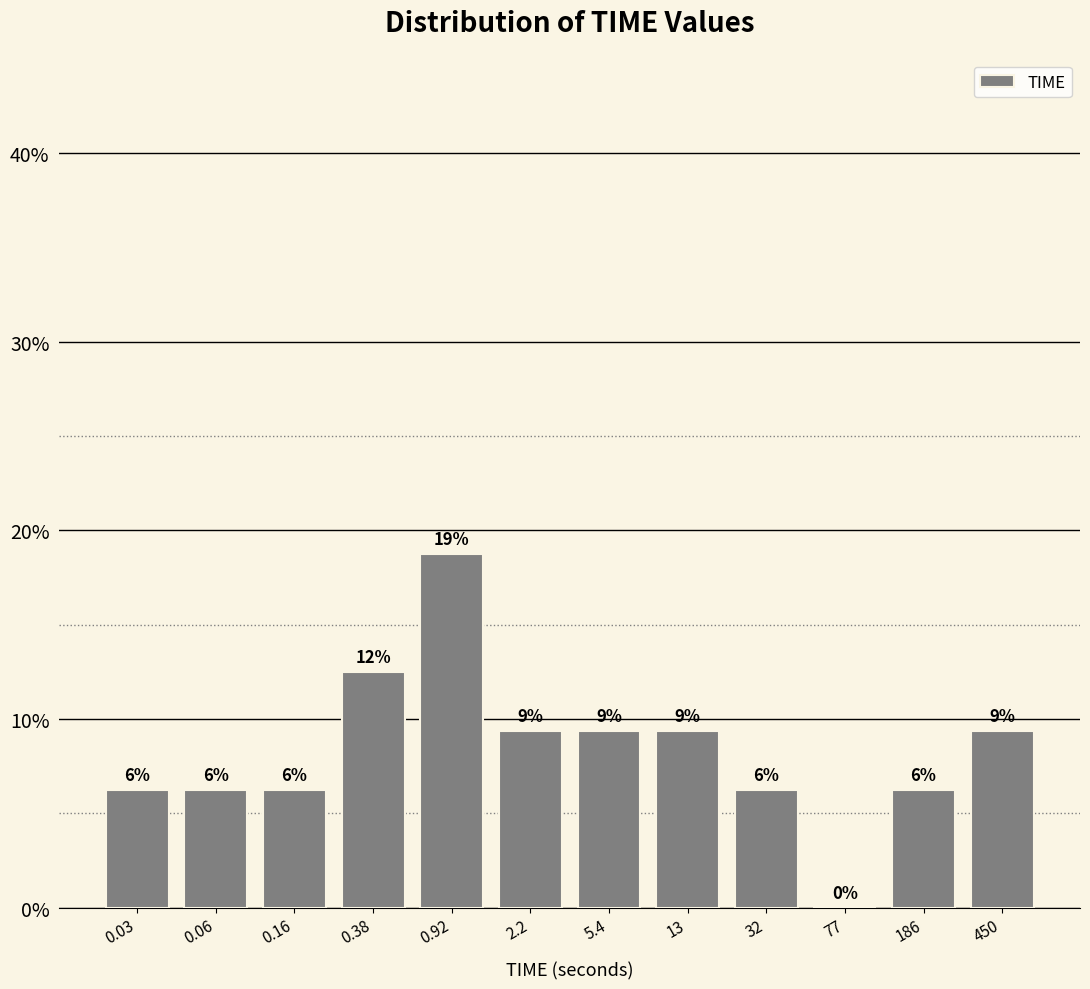

Are the bars horizontal?

No